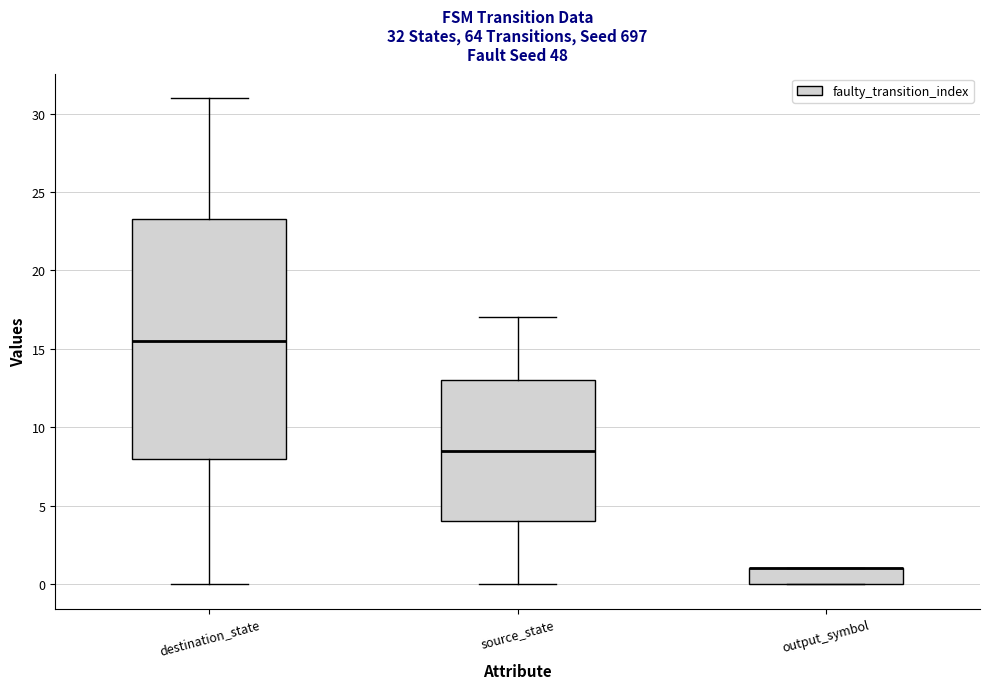

Which box is the tallest, from its lower edge to its upper edge?

destination_state